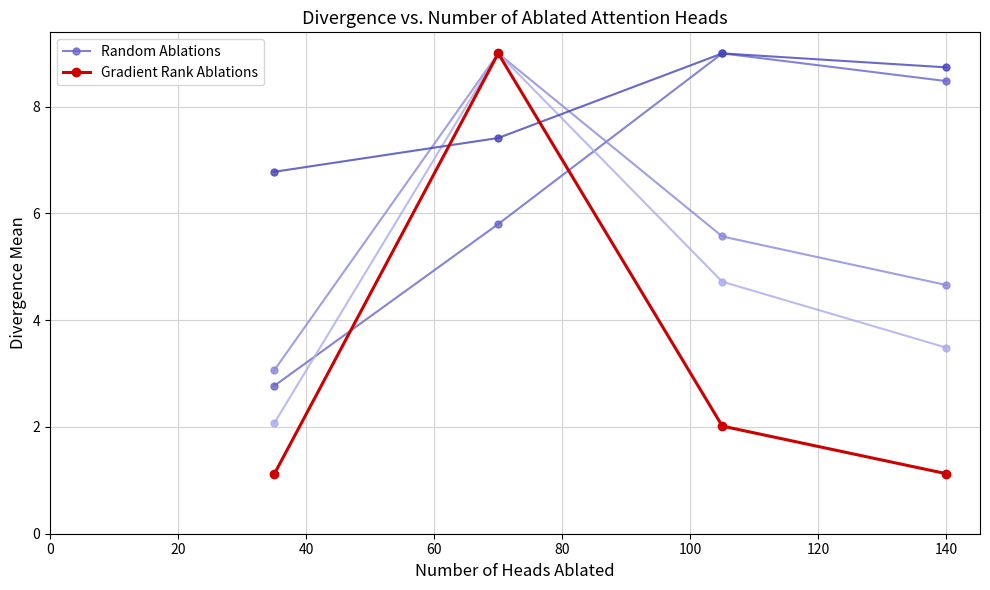

At how many categories does at least one series exceed 4?

3